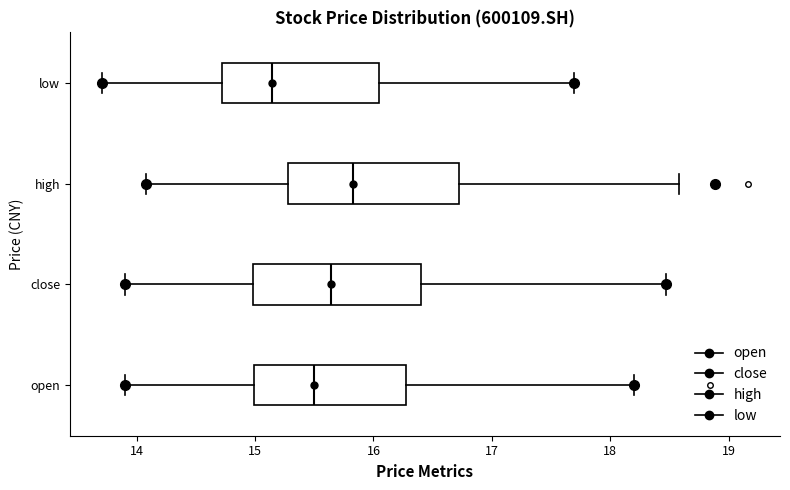

Which box has the furthest to the left median line?

low